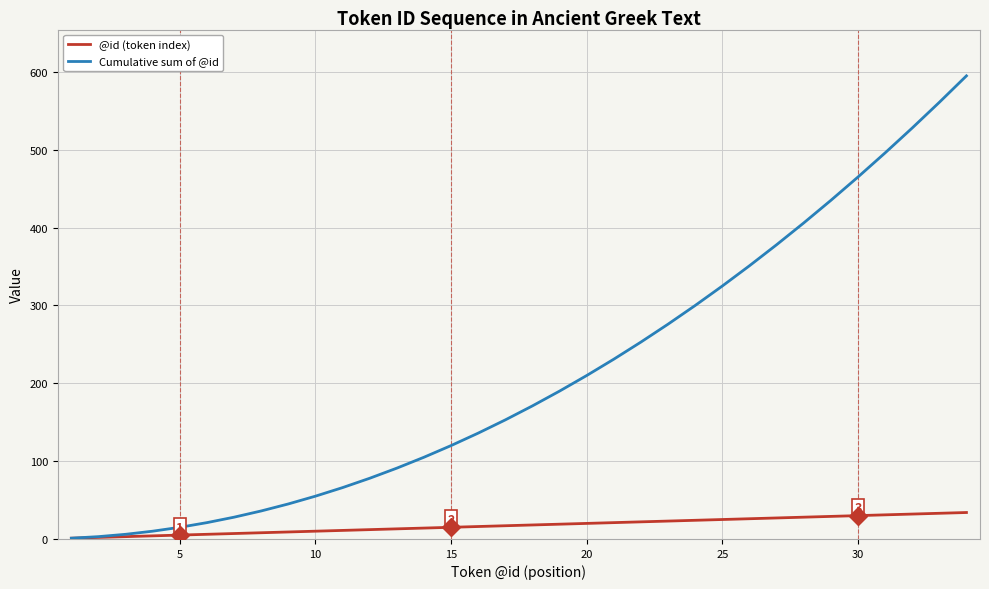

Which series has the widest spread of values?

Cumulative sum of @id